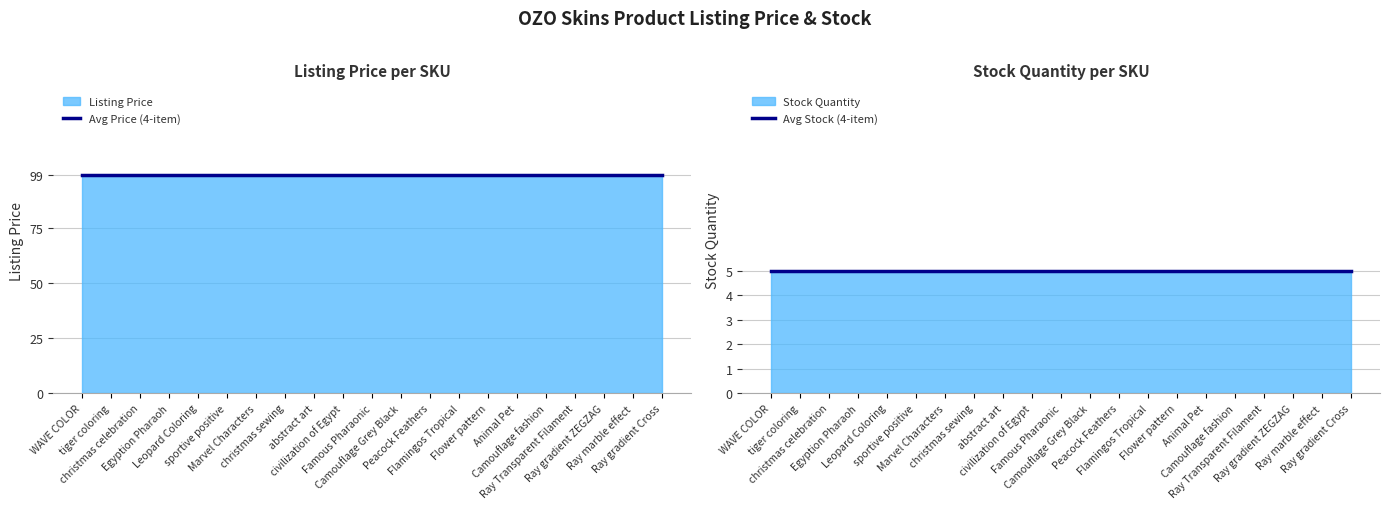

What is the approximate value of Avg Stock (4-item) at Ray marble effect?

5